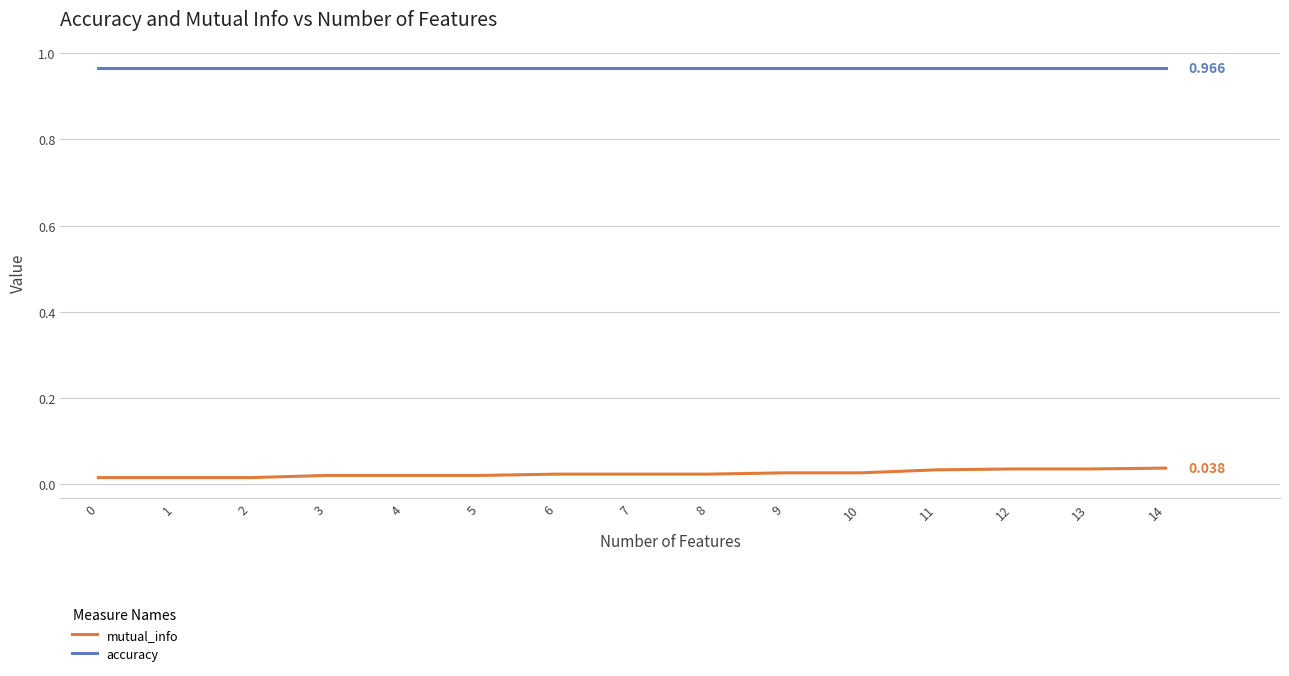

List the series in order of their overall mean, lowest first.

mutual_info, accuracy